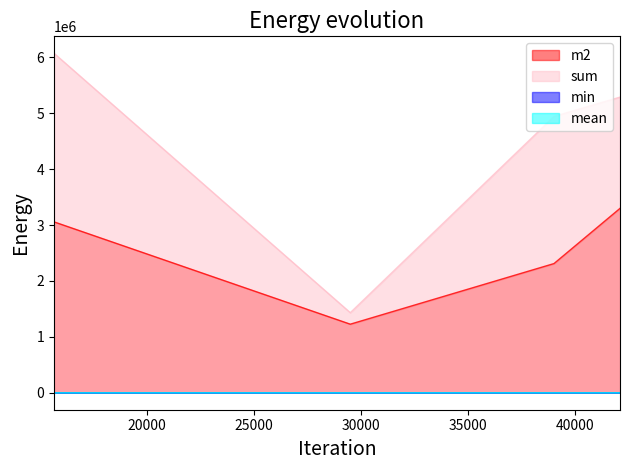

How many series are shown in this chart?

4